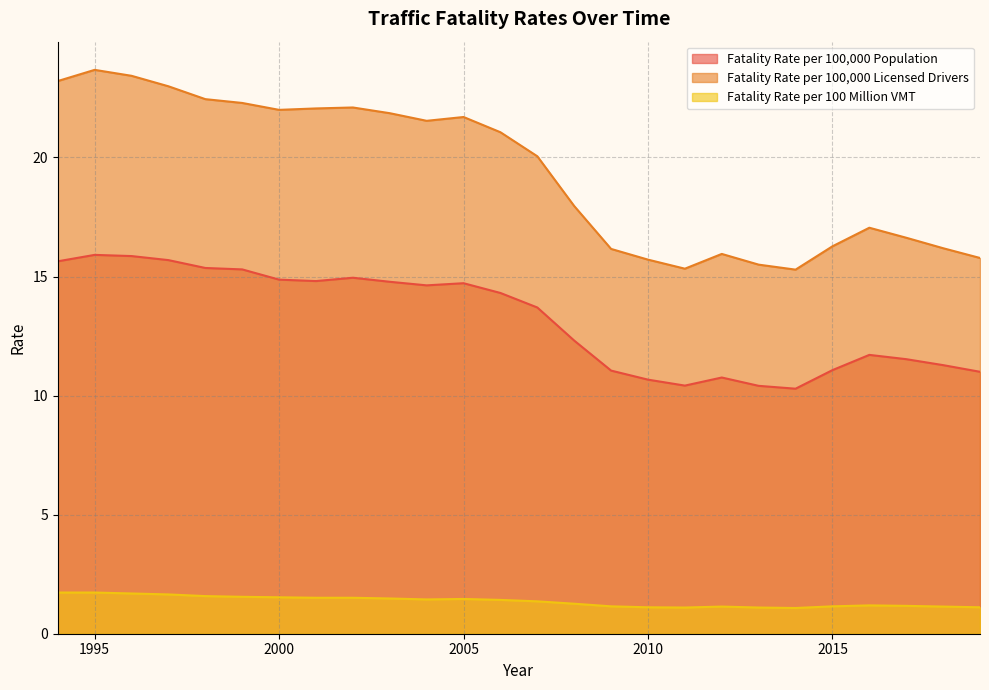

At which category is the sum across all series the highest?

1995